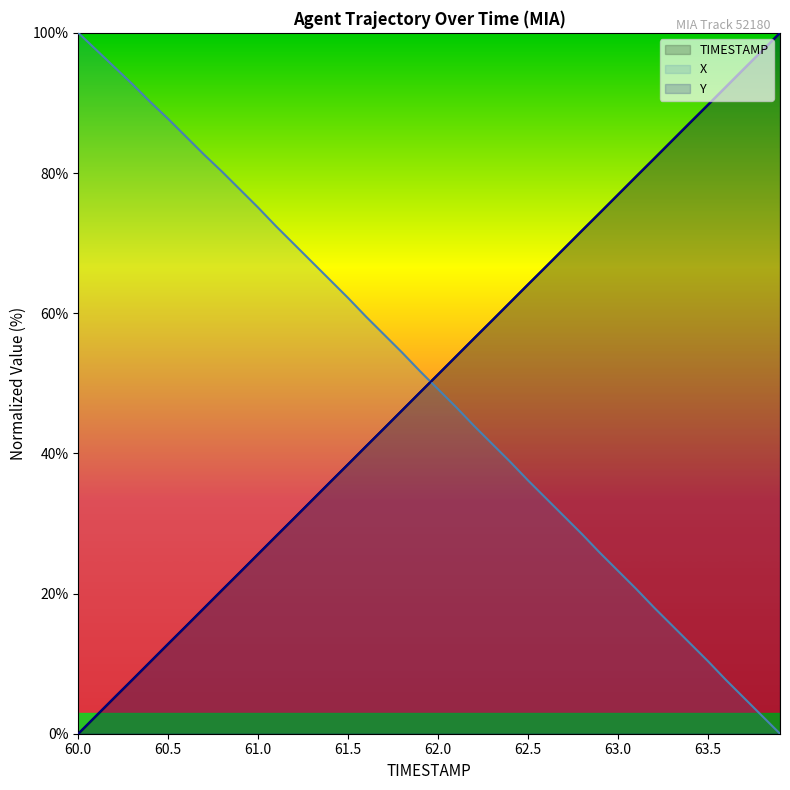

At which label does Y first exceed 51?

62.0